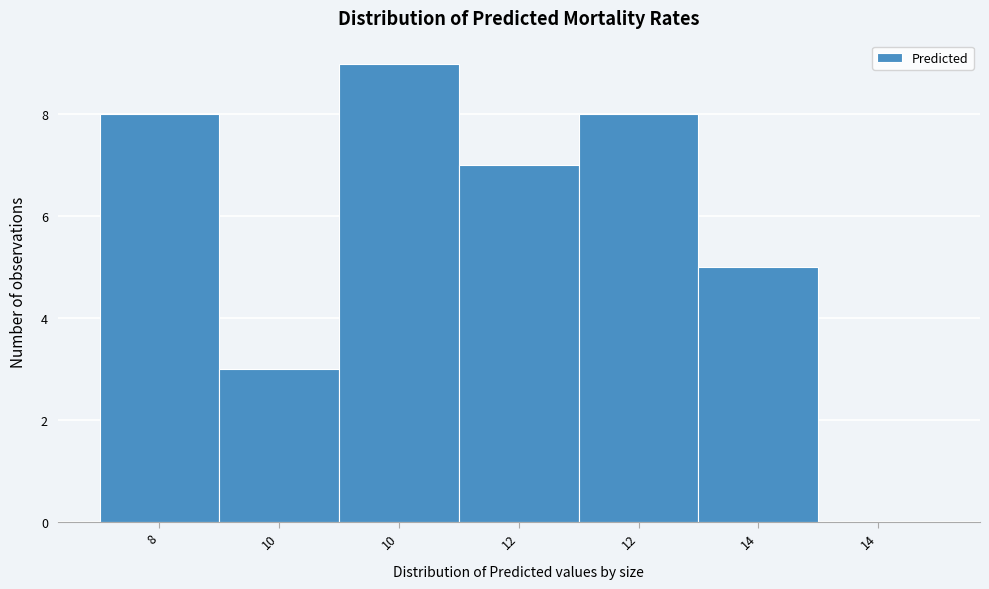

Count the number of data series in this chart.

1